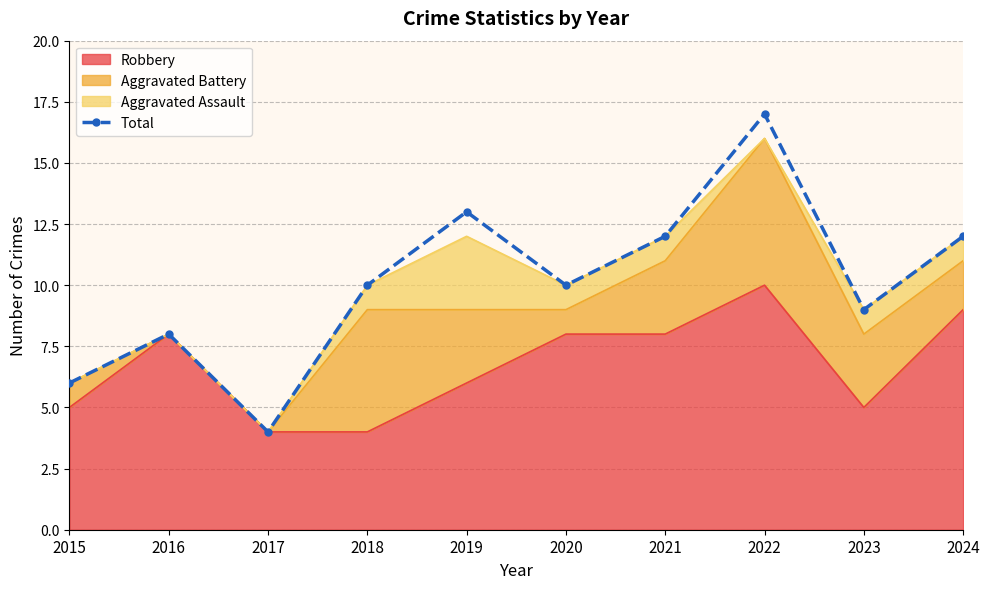

Is it true that the value at 2023 is 9?

True